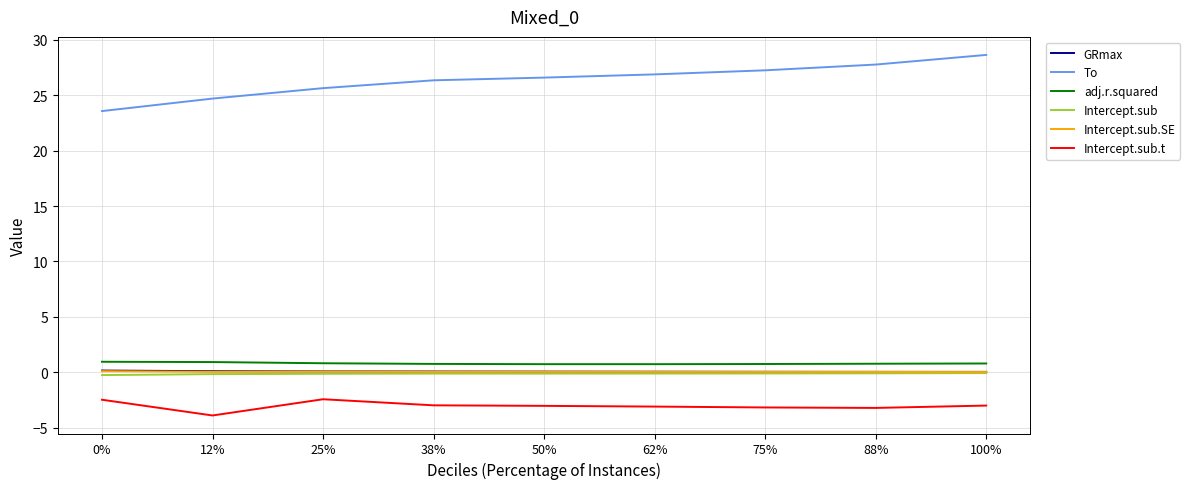

What is the maximum value for To?

28.6